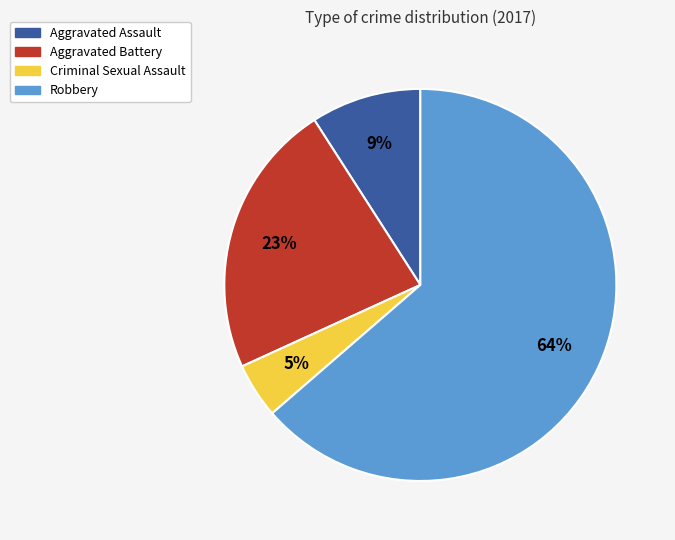

Approximately how many times larger is the value at Robbery compared to Aggravated Battery?

2.8